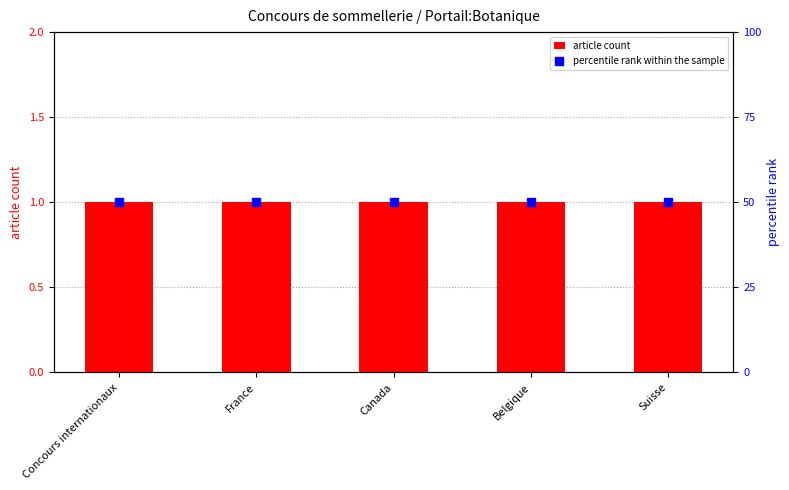

Which series contains the lowest Y value?

article count